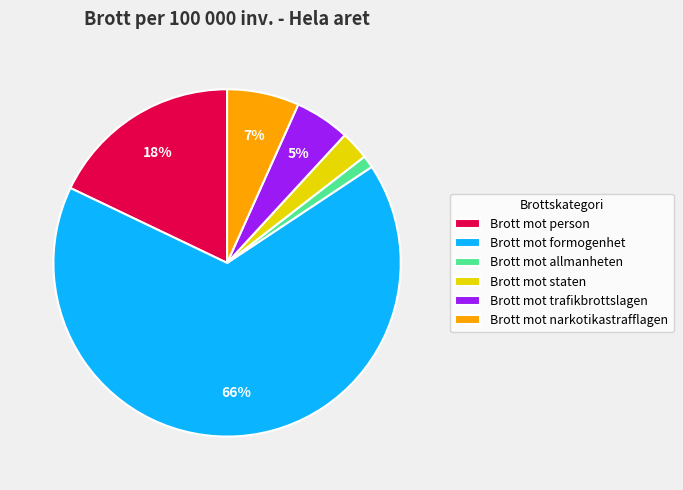

Which category has the smallest portion of the pie?

Brott mot allmanheten